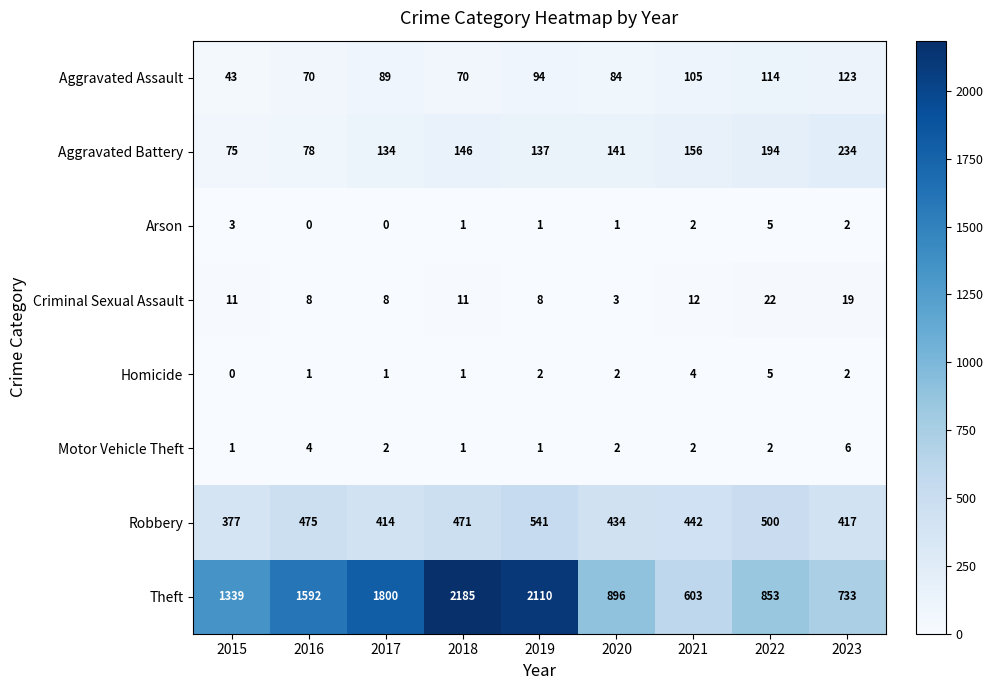

What is the difference between the maximum and minimum values in the Robbery series?

164